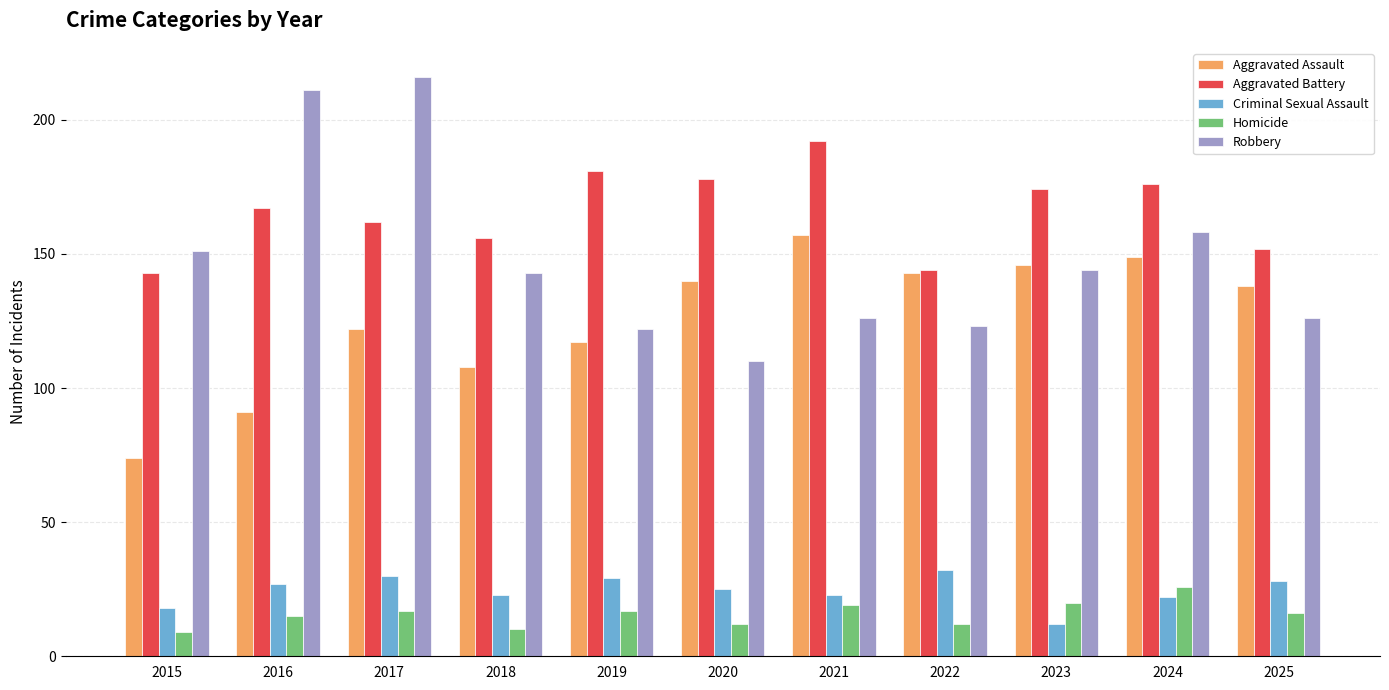

Which series changed the most between 2015 and 2021?

Aggravated Assault